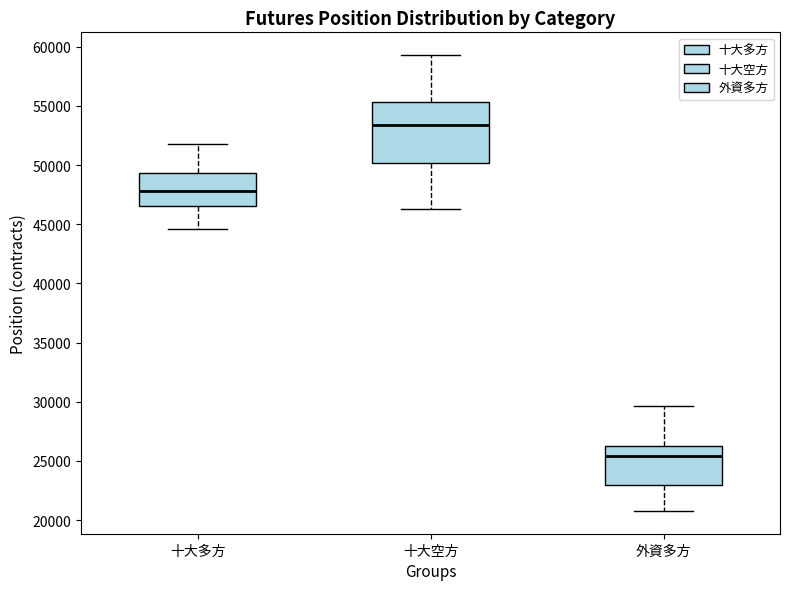

Reading left to right, transcribe this box plot: for each box, give where its median line is, the range the box spans, and where its two whiskers end, as read against the y-axis. The values are not printed on the chart, so give them approximately, as read against the axis.

十大多方: median 48000, box 46500 to 49500, whiskers 44500 to 52000
十大空方: median 53500, box 50000 to 55500, whiskers 46500 to 59500
外資多方: median 25500, box 23000 to 26000, whiskers 21000 to 29500